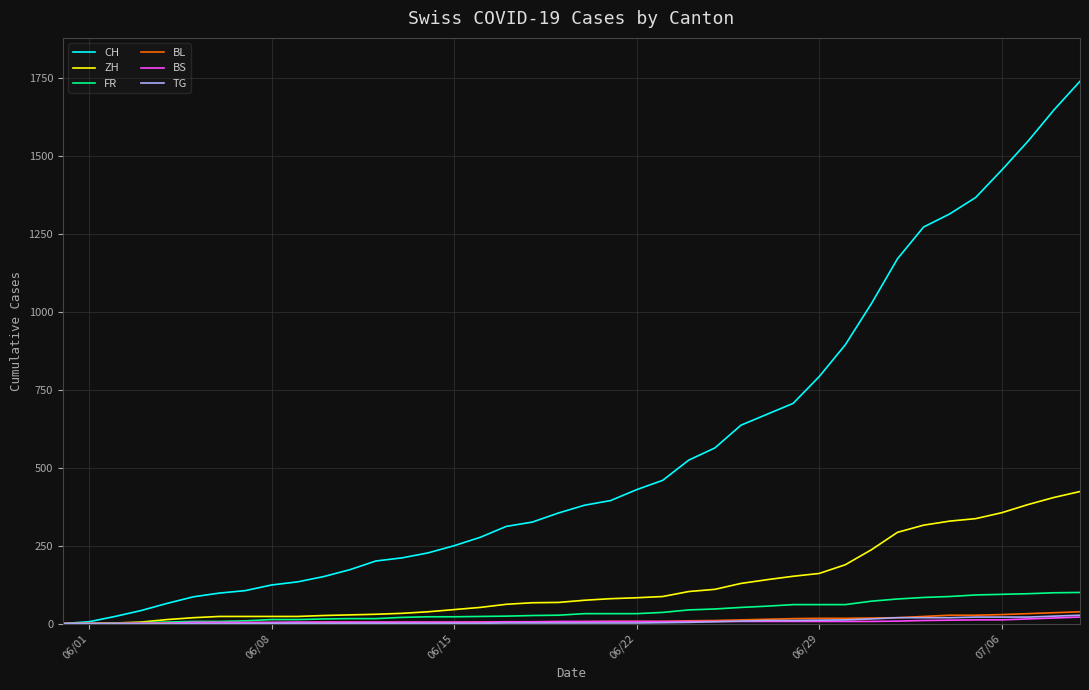

Is this an area chart (filled region under the line)?

No